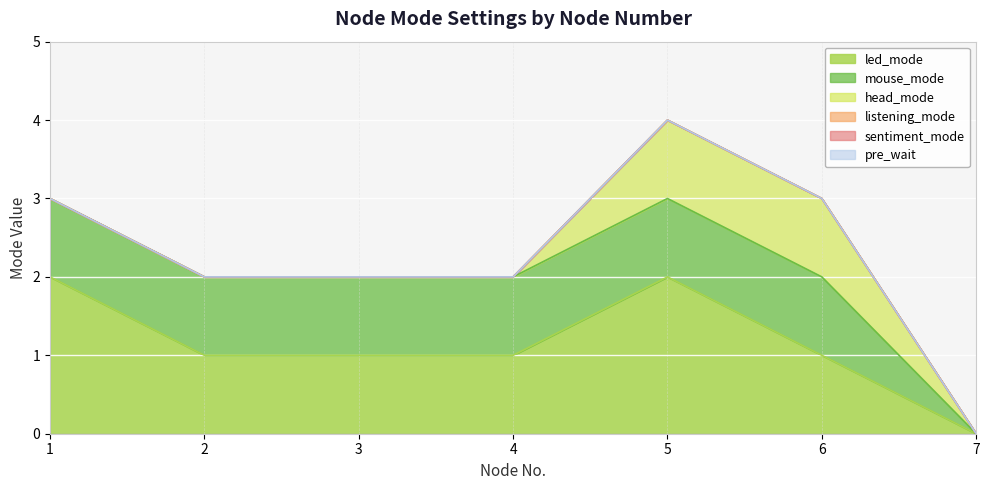

What is the greatest value displayed?

2